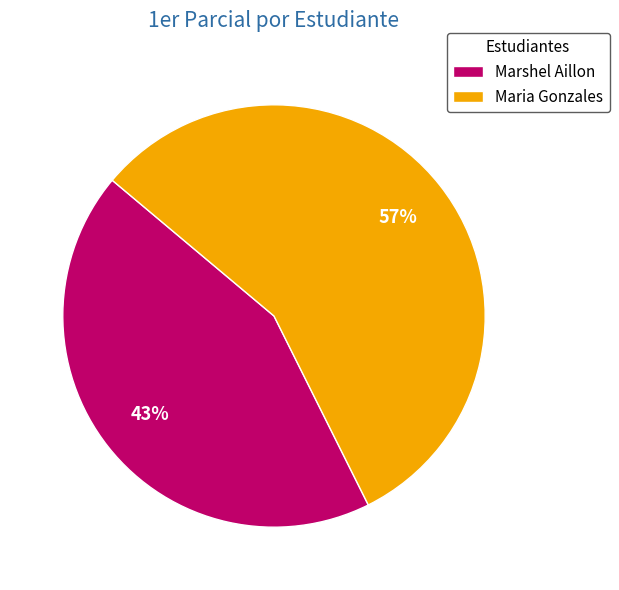

Which slice is the largest?

Maria Gonzales